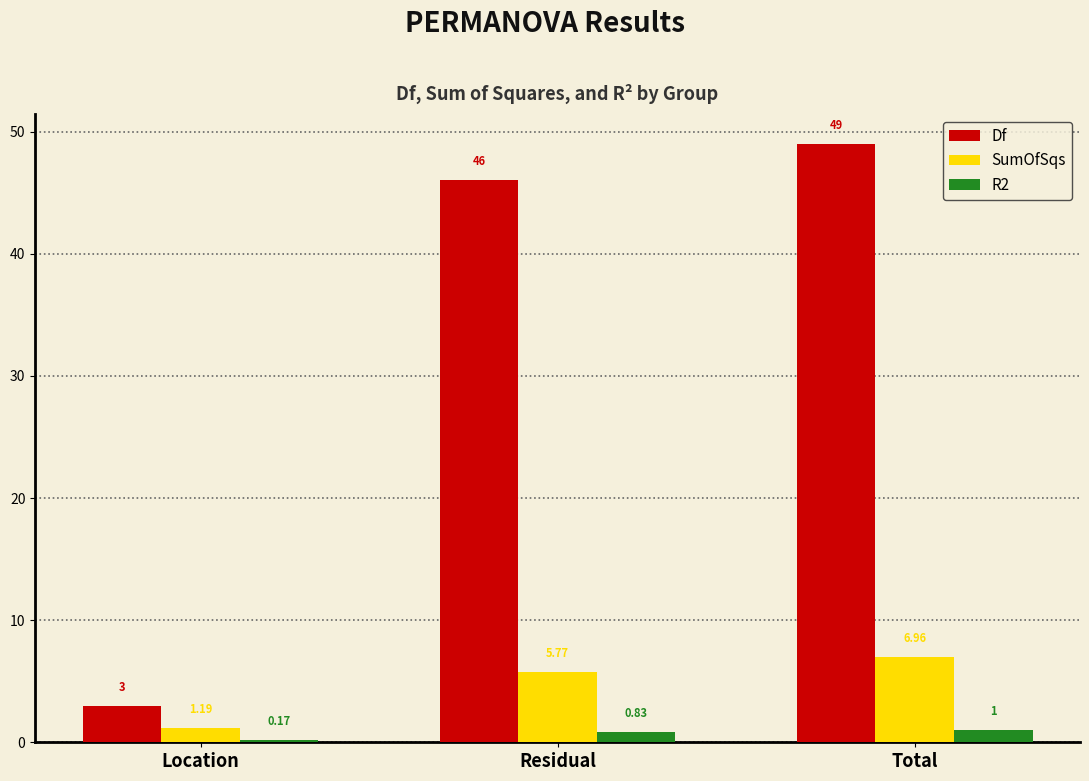

Rank the series at Total from lowest to highest value.

R2, SumOfSqs, Df